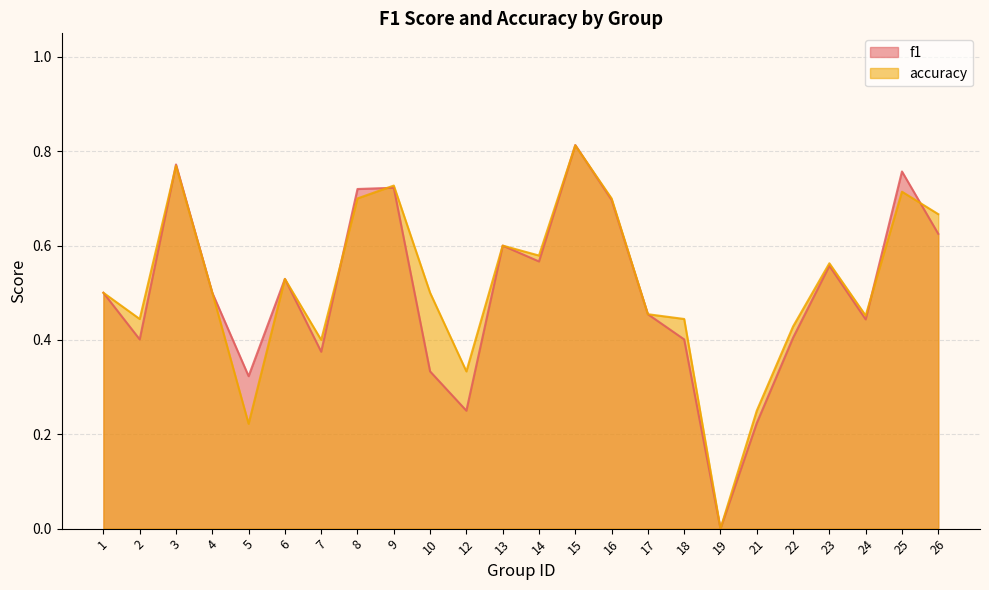

What are all the series names shown in the legend?

f1, accuracy